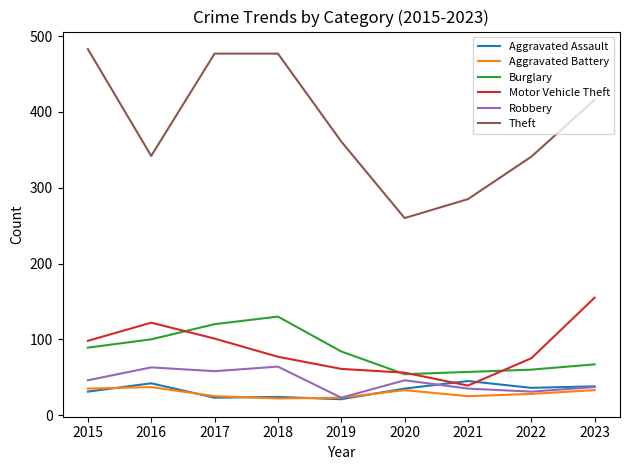

True or false: Robbery has a value of 46 at 2020.

True